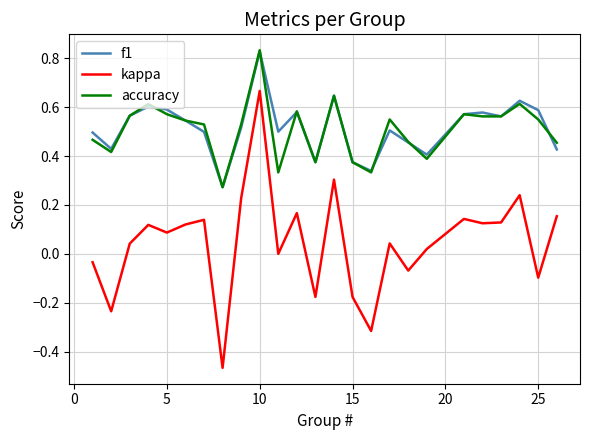

True or false: kappa and f1 cross at least once.

False